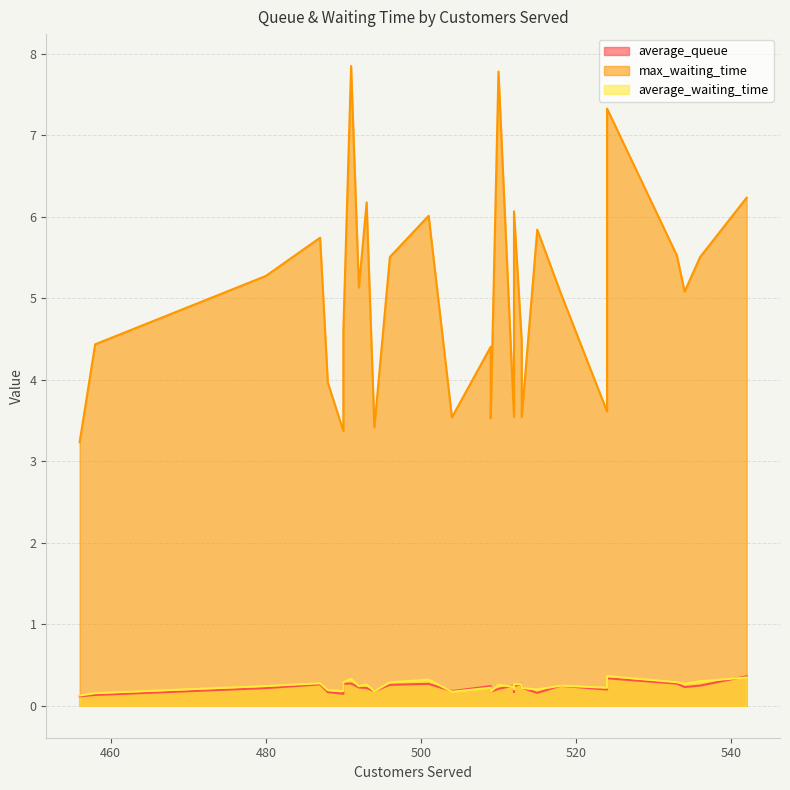

Between 501 and 513, which is larger?

501